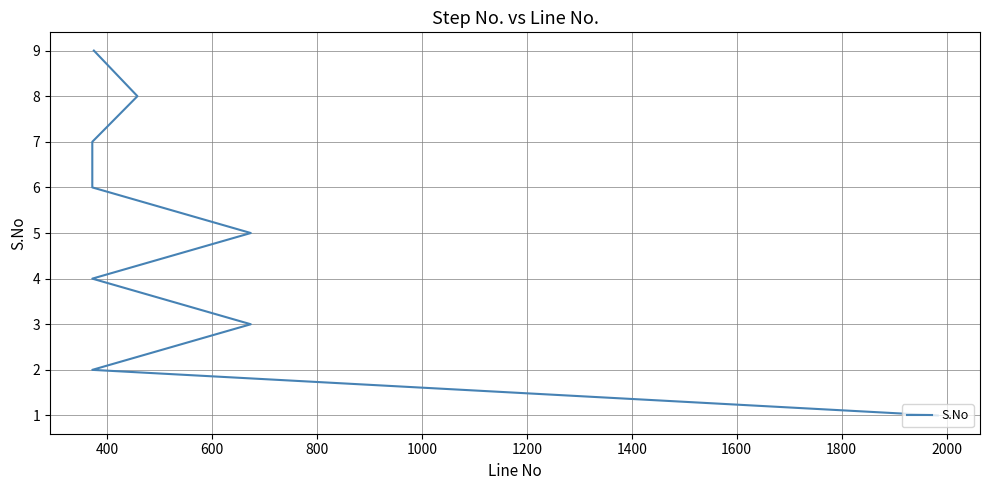

Is it true that the value at 400 is 1?

False